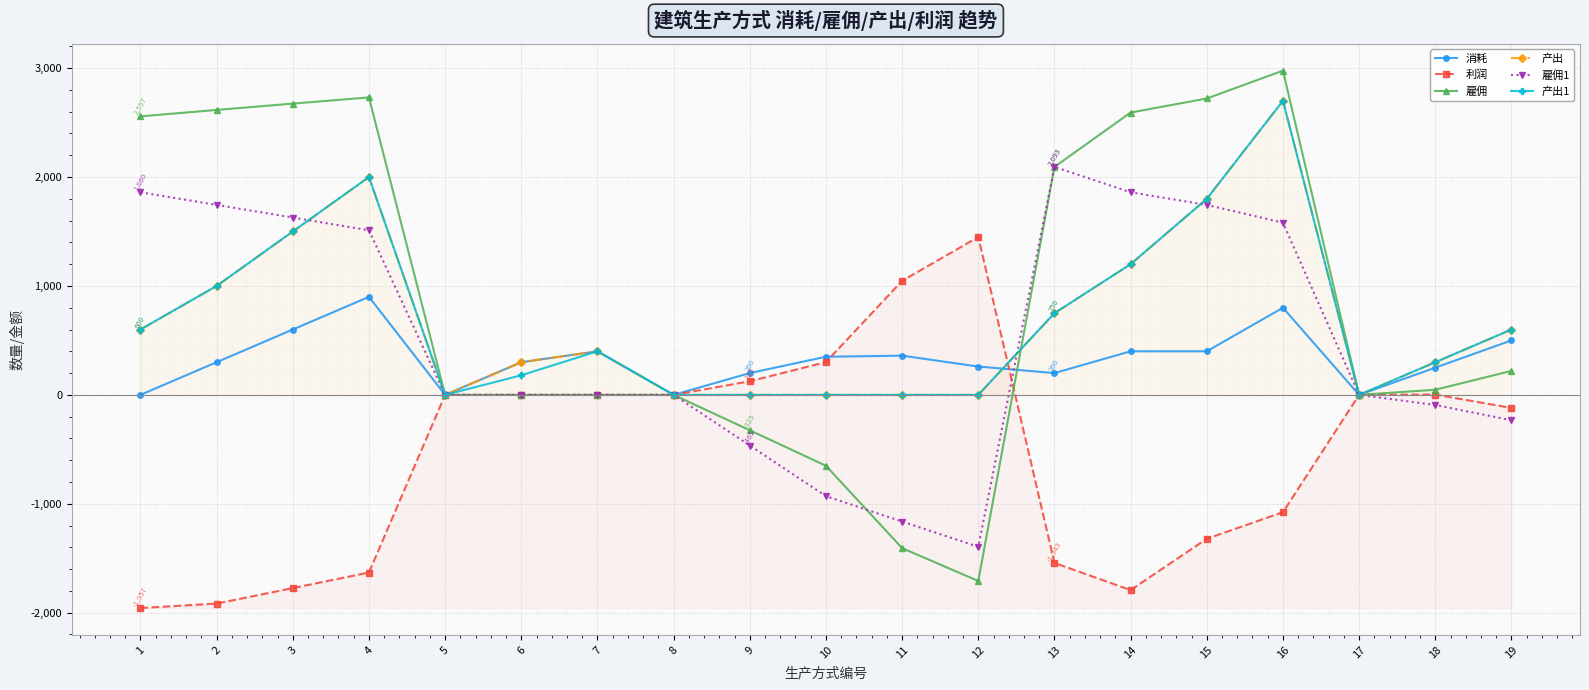

True or false: 雇佣 and 产出 intersect in this chart.

True